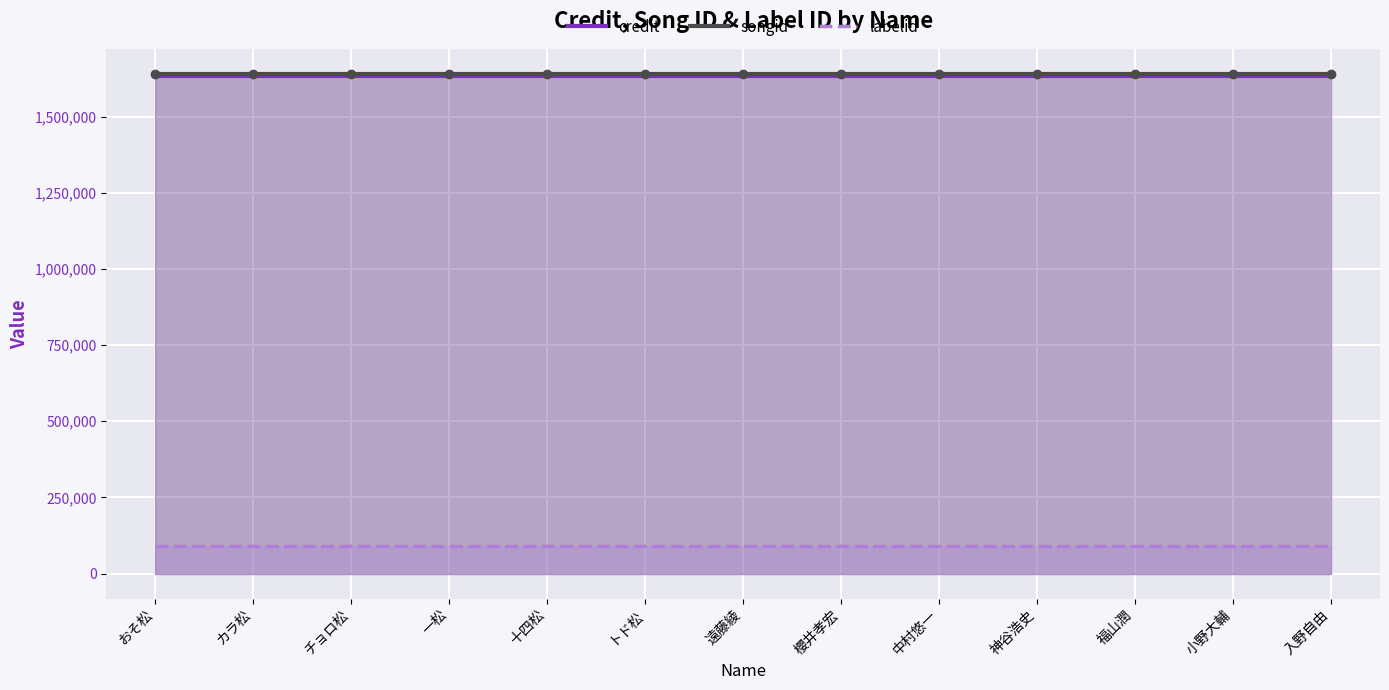

Which has a higher value, 中村悠一 or 小野大輔?

中村悠一